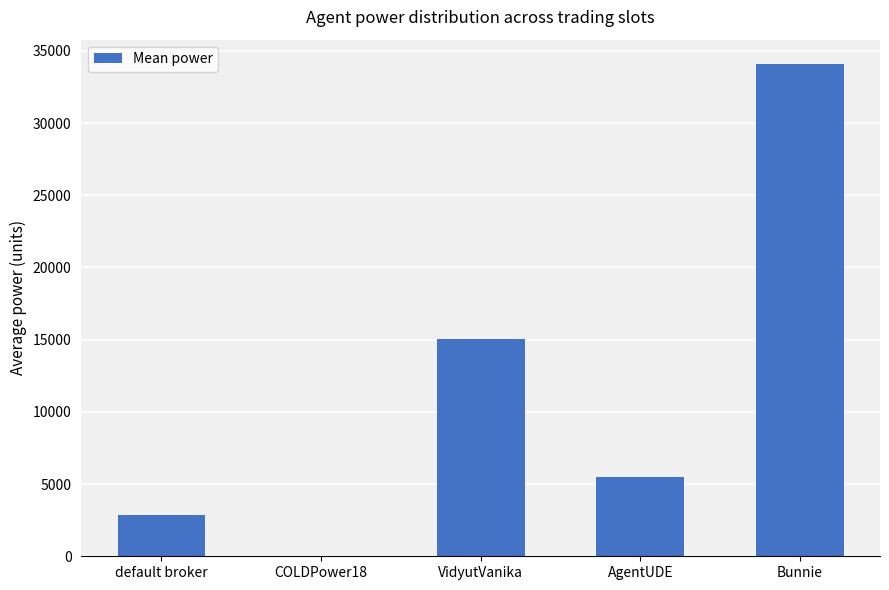

Reading left to right, transcribe all the data shown in this chart.

2879	0	15042	5507	34075